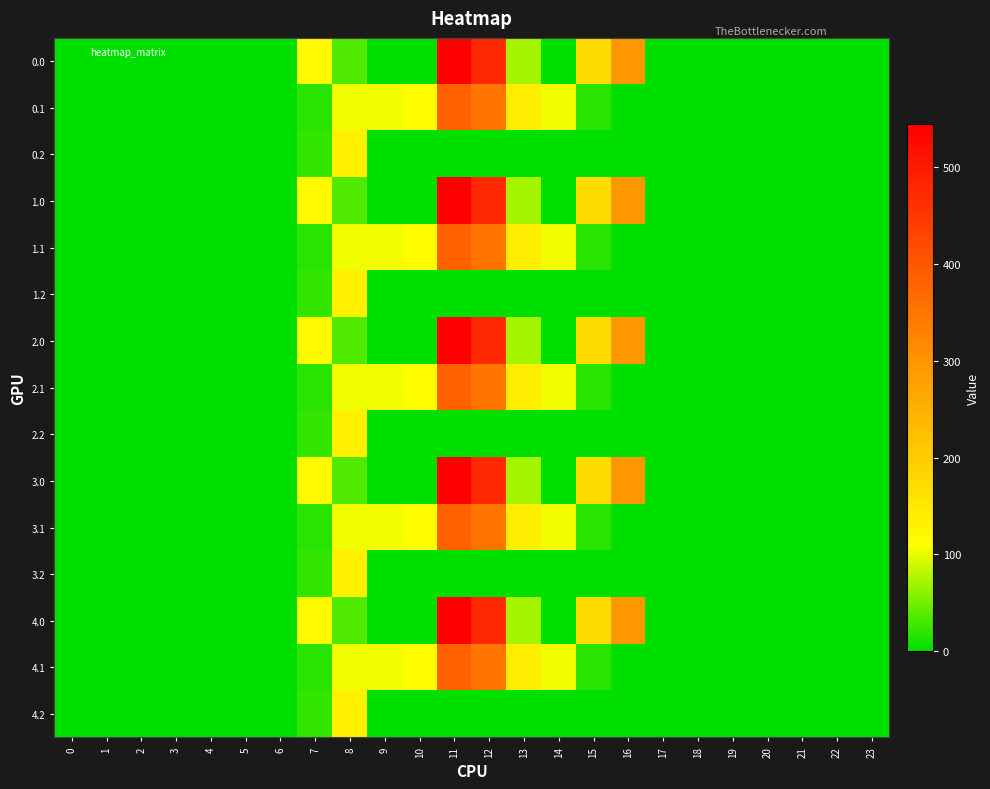

Reading left to right, what are all the values shown in this chart?

0.0: 0=0.0	1=0.0	2=0.0	3=0.0	4=0.0	5=0.0	6=0.0	7=120.6	8=35.0	9=0.0	10=0.0	11=544.3	12=477.2	13=70.2	14=0.3	15=172.8	16=294.5	17=0.0	18=0.0	19=0.0	20=0.0	21=0.0	22=0.0	23=0.0
0.1: 0=0.0	1=0.0	2=0.0	3=0.0	4=0.0	5=0.0	6=0.0	7=17.7	8=102.3	9=104.8	10=114.0	11=384.7	12=350.8	13=141.2	14=105.5	15=17.3	16=0.0	17=0.0	18=0.0	19=0.0	20=0.0	21=0.0	22=0.0	23=0.0
0.2: 0=0.0	1=0.0	2=0.0	3=0.0	4=0.0	5=0.0	6=0.0	7=22.3	8=134.2	9=0.0	10=0.0	11=0.0	12=0.0	13=0.0	14=0.0	15=0.0	16=0.0	17=0.0	18=0.0	19=0.0	20=0.0	21=0.0	22=0.0	23=0.0
1.0: 0=0.0	1=0.0	2=0.0	3=0.0	4=0.0	5=0.0	6=0.0	7=120.6	8=35.0	9=0.0	10=0.0	11=544.3	12=477.2	13=70.2	14=0.3	15=172.8	16=294.5	17=0.0	18=0.0	19=0.0	20=0.0	21=0.0	22=0.0	23=0.0
1.1: 0=0.0	1=0.0	2=0.0	3=0.0	4=0.0	5=0.0	6=0.0	7=17.7	8=102.3	9=104.8	10=114.0	11=384.7	12=350.8	13=141.2	14=105.5	15=17.3	16=0.0	17=0.0	18=0.0	19=0.0	20=0.0	21=0.0	22=0.0	23=0.0
1.2: 0=0.0	1=0.0	2=0.0	3=0.0	4=0.0	5=0.0	6=0.0	7=22.3	8=134.2	9=0.0	10=0.0	11=0.0	12=0.0	13=0.0	14=0.0	15=0.0	16=0.0	17=0.0	18=0.0	19=0.0	20=0.0	21=0.0	22=0.0	23=0.0
2.0: 0=0.0	1=0.0	2=0.0	3=0.0	4=0.0	5=0.0	6=0.0	7=120.6	8=35.0	9=0.0	10=0.0	11=544.3	12=477.2	13=70.2	14=0.3	15=172.8	16=294.5	17=0.0	18=0.0	19=0.0	20=0.0	21=0.0	22=0.0	23=0.0
2.1: 0=0.0	1=0.0	2=0.0	3=0.0	4=0.0	5=0.0	6=0.0	7=17.7	8=102.3	9=104.8	10=114.0	11=384.7	12=350.8	13=141.2	14=105.5	15=17.3	16=0.0	17=0.0	18=0.0	19=0.0	20=0.0	21=0.0	22=0.0	23=0.0
2.2: 0=0.0	1=0.0	2=0.0	3=0.0	4=0.0	5=0.0	6=0.0	7=22.3	8=134.2	9=0.0	10=0.0	11=0.0	12=0.0	13=0.0	14=0.0	15=0.0	16=0.0	17=0.0	18=0.0	19=0.0	20=0.0	21=0.0	22=0.0	23=0.0
3.0: 0=0.0	1=0.0	2=0.0	3=0.0	4=0.0	5=0.0	6=0.0	7=120.6	8=35.0	9=0.0	10=0.0	11=544.3	12=477.2	13=70.2	14=0.3	15=172.8	16=294.5	17=0.0	18=0.0	19=0.0	20=0.0	21=0.0	22=0.0	23=0.0
3.1: 0=0.0	1=0.0	2=0.0	3=0.0	4=0.0	5=0.0	6=0.0	7=17.7	8=102.3	9=104.8	10=114.0	11=384.7	12=350.8	13=141.2	14=105.5	15=17.3	16=0.0	17=0.0	18=0.0	19=0.0	20=0.0	21=0.0	22=0.0	23=0.0
3.2: 0=0.0	1=0.0	2=0.0	3=0.0	4=0.0	5=0.0	6=0.0	7=22.3	8=134.2	9=0.0	10=0.0	11=0.0	12=0.0	13=0.0	14=0.0	15=0.0	16=0.0	17=0.0	18=0.0	19=0.0	20=0.0	21=0.0	22=0.0	23=0.0
4.0: 0=0.0	1=0.0	2=0.0	3=0.0	4=0.0	5=0.0	6=0.0	7=120.6	8=35.0	9=0.0	10=0.0	11=544.3	12=477.2	13=70.2	14=0.3	15=172.8	16=294.5	17=0.0	18=0.0	19=0.0	20=0.0	21=0.0	22=0.0	23=0.0
4.1: 0=0.0	1=0.0	2=0.0	3=0.0	4=0.0	5=0.0	6=0.0	7=17.7	8=102.3	9=104.8	10=114.0	11=384.7	12=350.8	13=141.2	14=105.5	15=17.3	16=0.0	17=0.0	18=0.0	19=0.0	20=0.0	21=0.0	22=0.0	23=0.0
4.2: 0=0.0	1=0.0	2=0.0	3=0.0	4=0.0	5=0.0	6=0.0	7=22.3	8=134.2	9=0.0	10=0.0	11=0.0	12=0.0	13=0.0	14=0.0	15=0.0	16=0.0	17=0.0	18=0.0	19=0.0	20=0.0	21=0.0	22=0.0	23=0.0